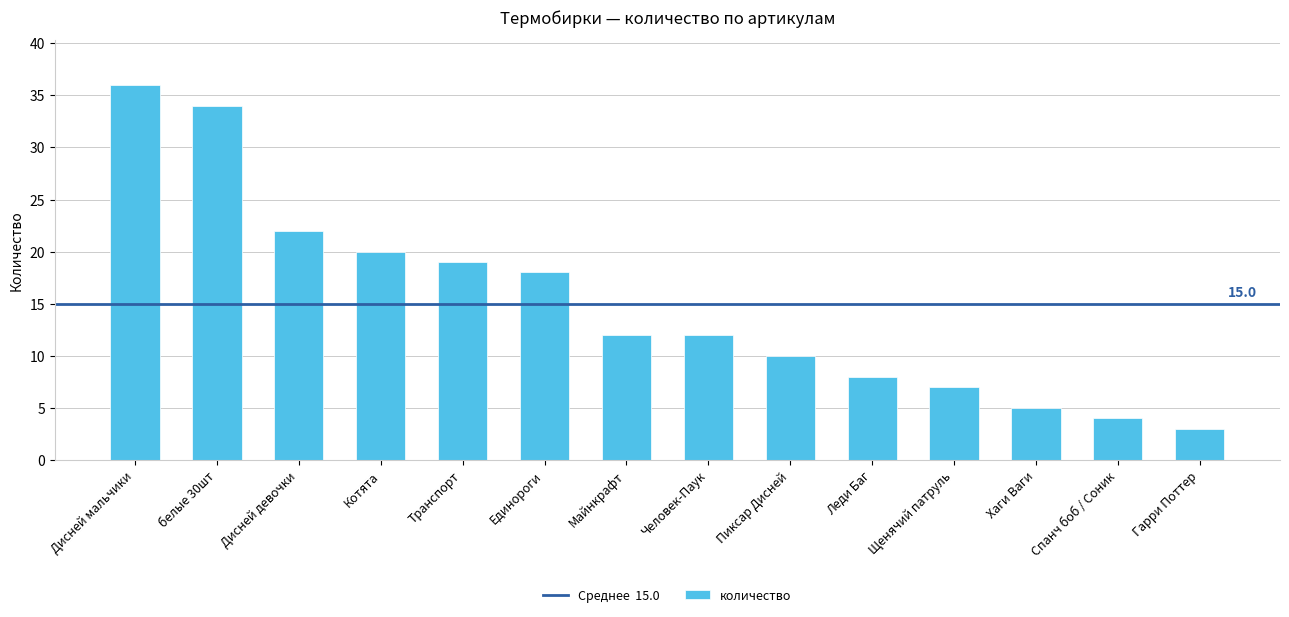

At which label is the value closest to 19?

Транспорт